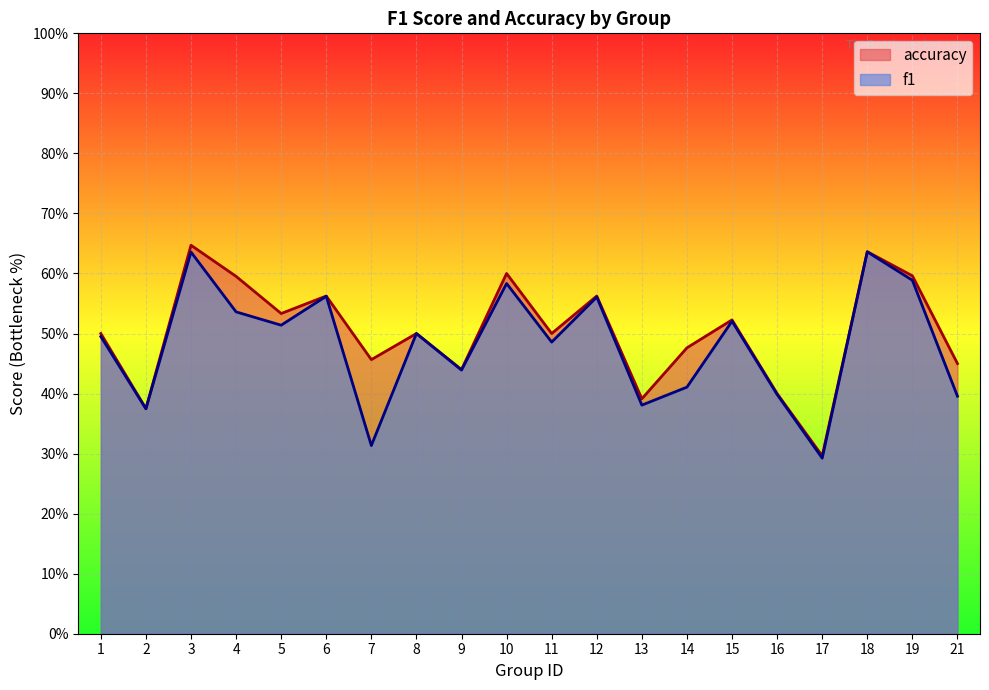

The value of f1 at 4 is 0.3. True or false?

False